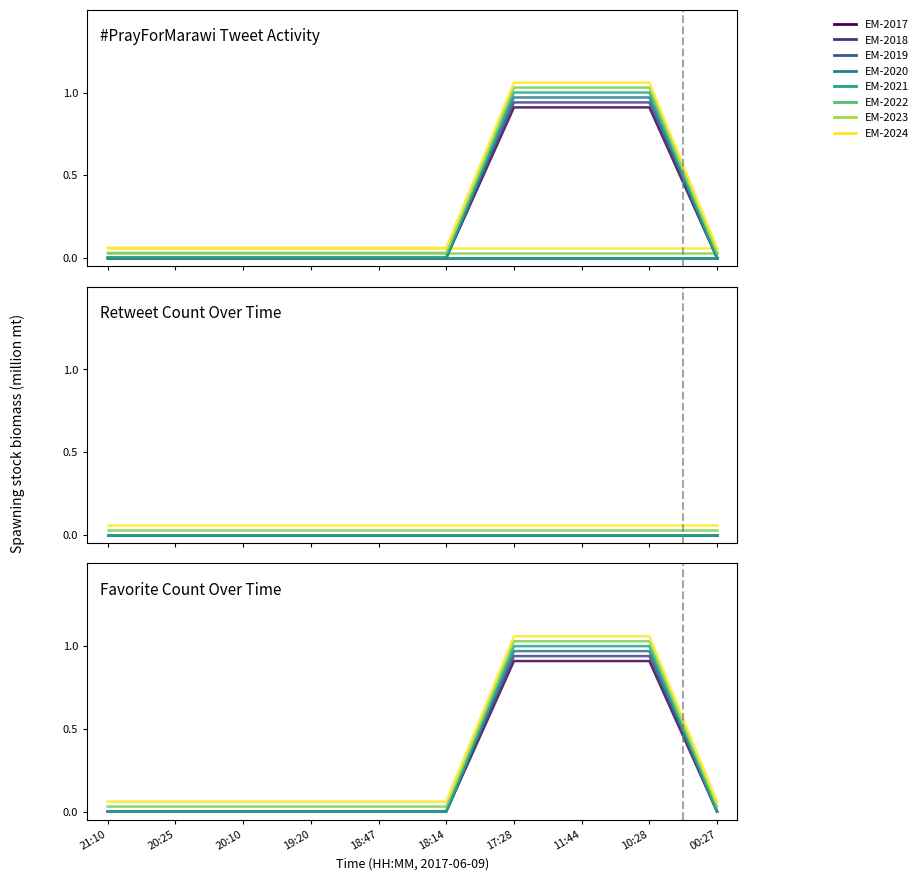

True or false: retweet_count and favorite_count intersect in this chart.

False